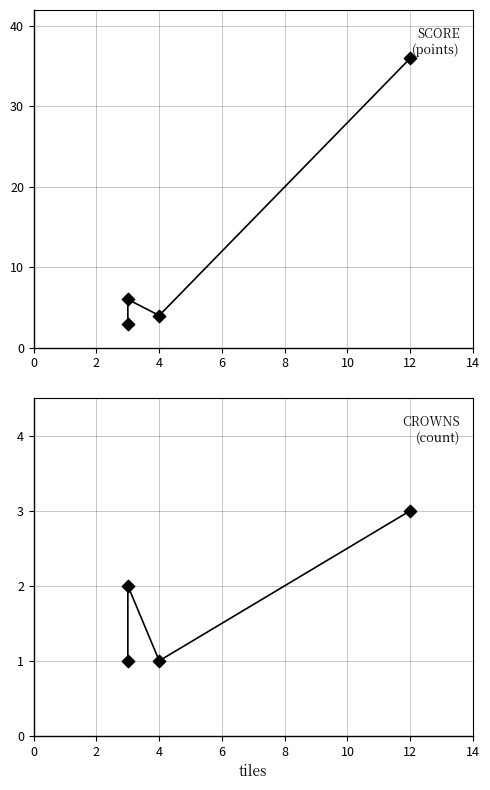

Which series has the widest spread of Y values?

score